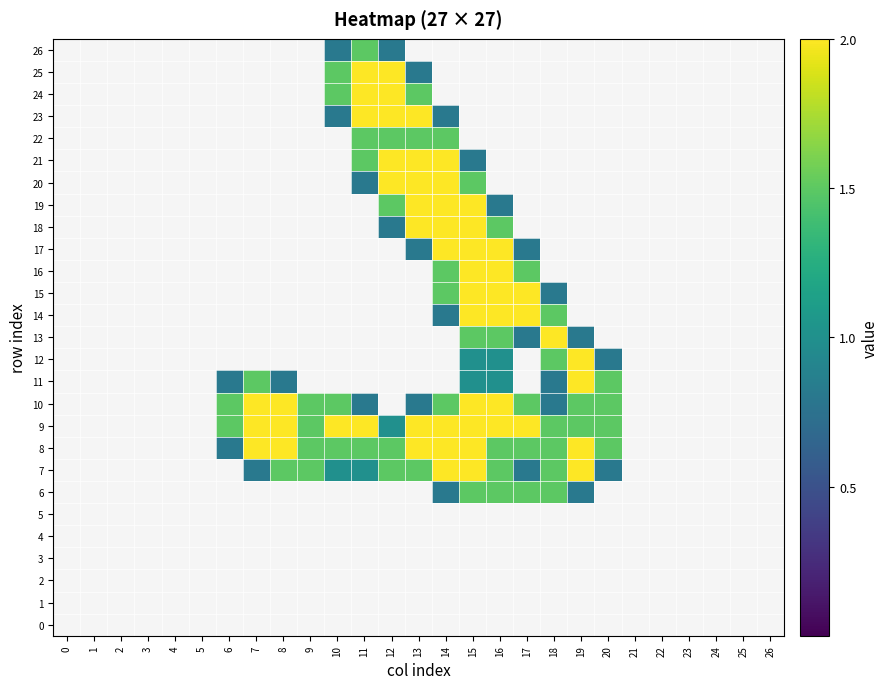

At 9, list the series in order from largest to smallest.

7, 8, 9, 10, 0, 1, 2, 3, 4, 5, 6, 11, 12, 13, 14, 15, 16, 17, 18, 19, 20, 21, 22, 23, 24, 25, 26